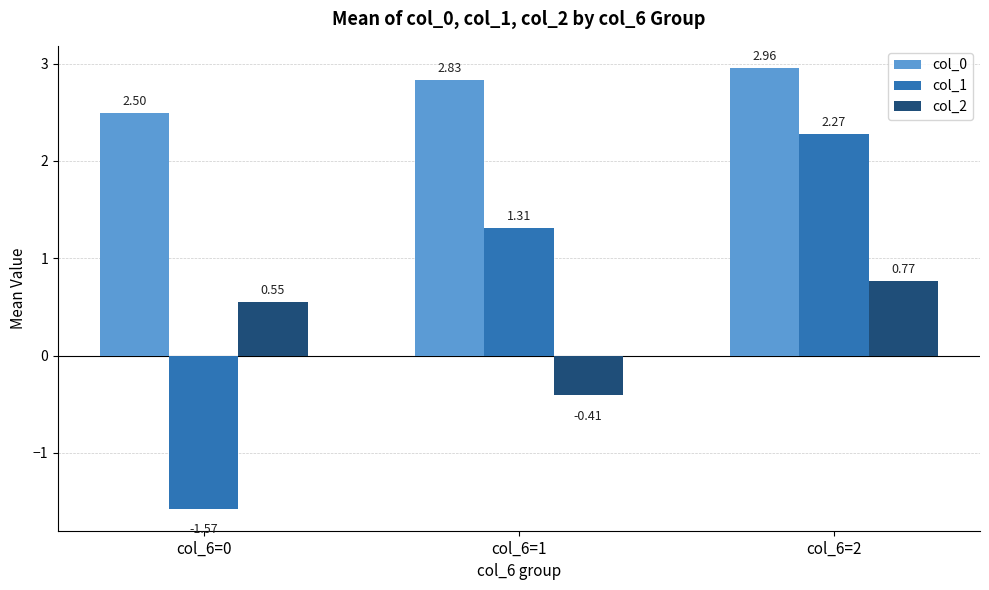

What is the difference between the col_1 values at col_6=0 and col_6=1?

2.9